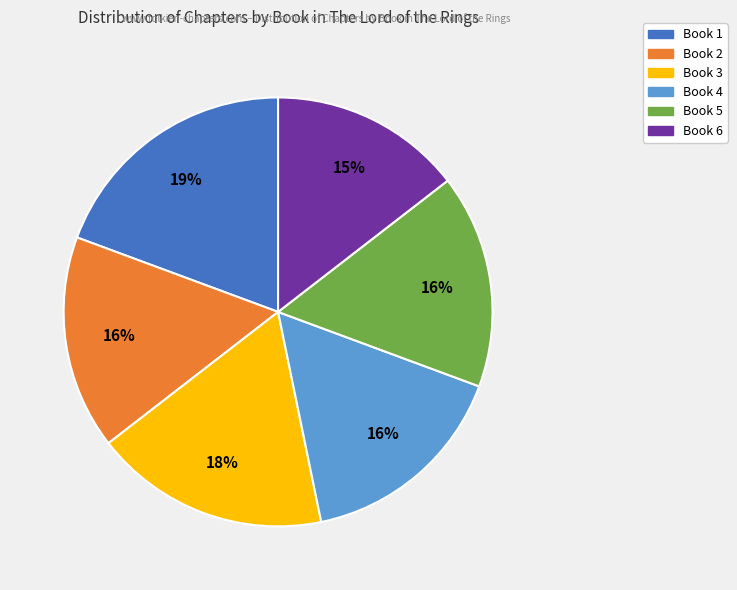

Count the number of slices in the pie.

6